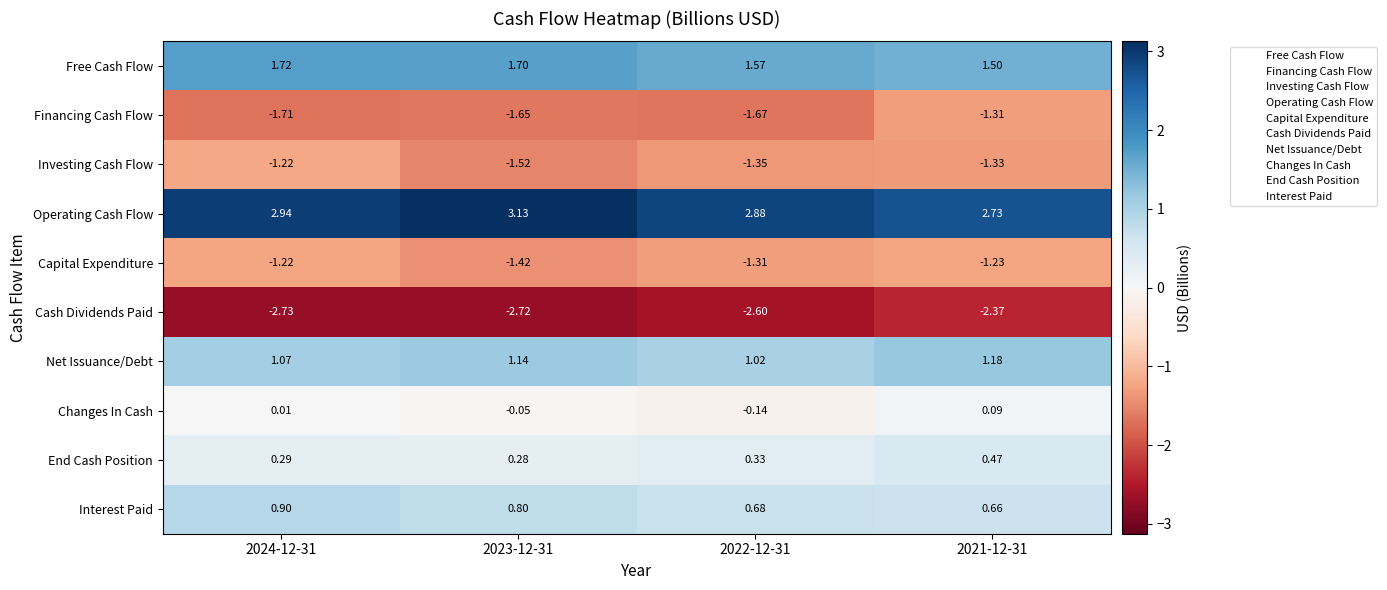

Which series has the largest total across all categories?

Operating Cash Flow